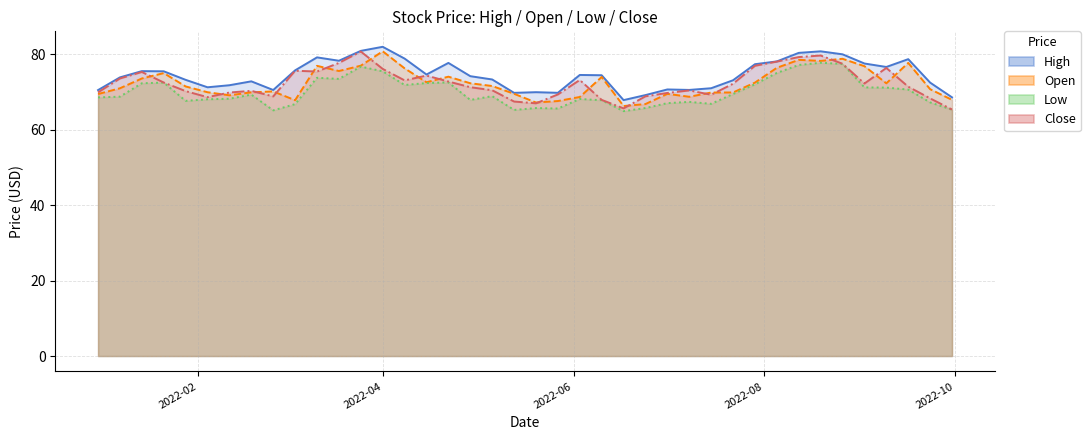

What are all the series names shown in the legend?

High, Open, Low, Close